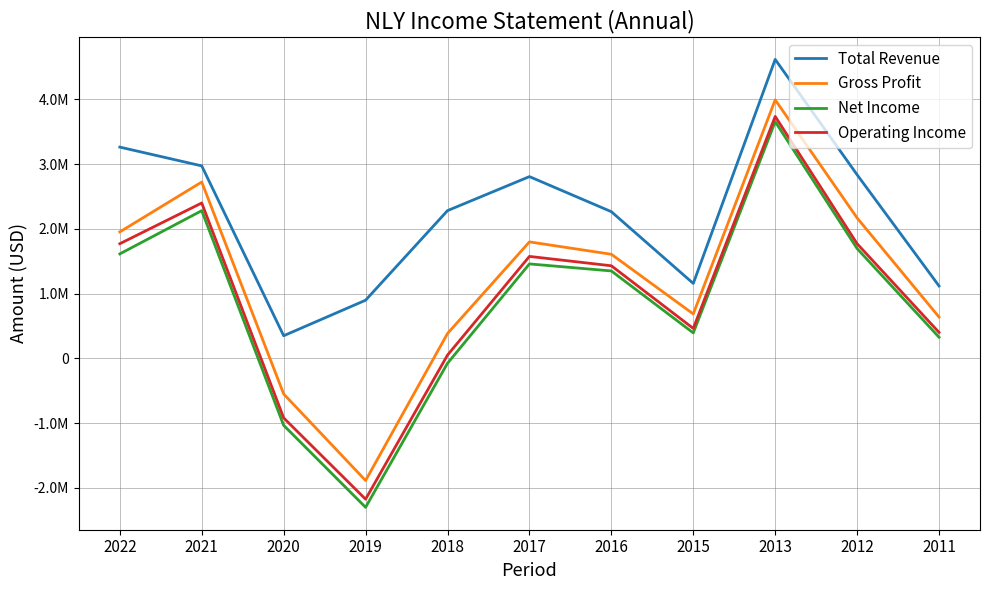

Does the chart have visible grid lines?

Yes